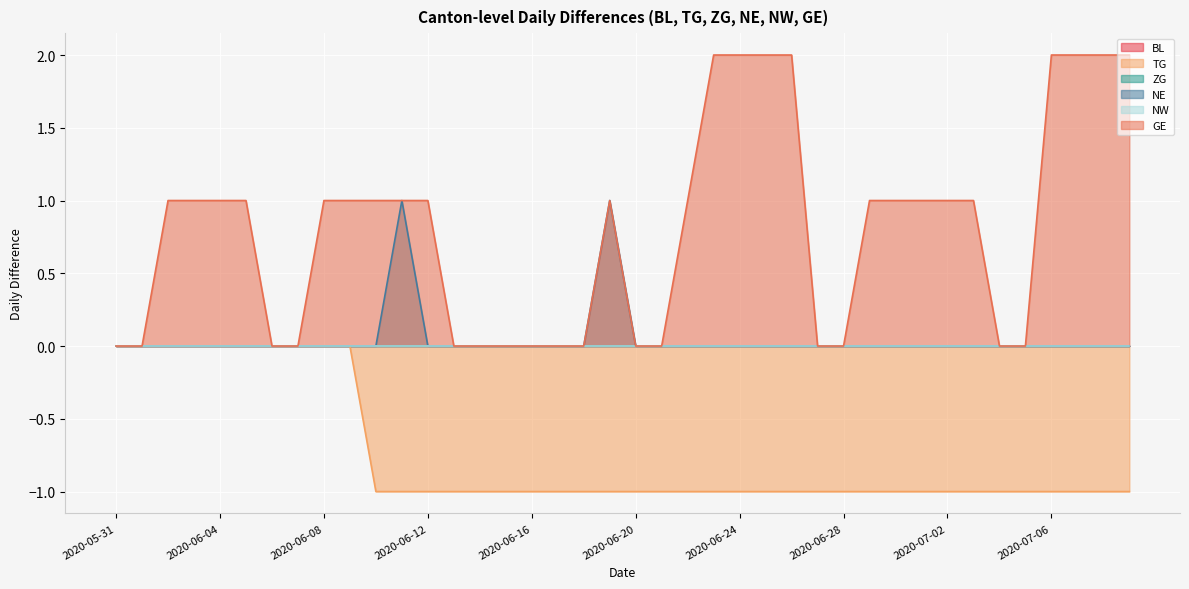

Reading right to left, transcribe all the data shown in this chart.

TG: -1	-1	-1	-1	-1	-1	-1	-1	-1	-1	-1	-1	-1	-1	-1	-1	-1	-1	-1	-1	-1	-1	-1	-1	-1	-1	-1	-1	-1	-1	0	0	0	0	0	0	0	0	0	0
NE: 0	0	0	0	0	0	0	0	0	0	0	0	0	0	0	0	0	0	0	0	1	0	0	0	0	0	0	0	1	0	0	0	0	0	0	0	0	0	0	0
GE: 2	2	2	2	0	0	1	1	1	1	1	0	0	2	2	2	2	1	0	0	1	0	0	0	0	0	0	1	1	1	1	1	0	0	1	1	1	1	0	0